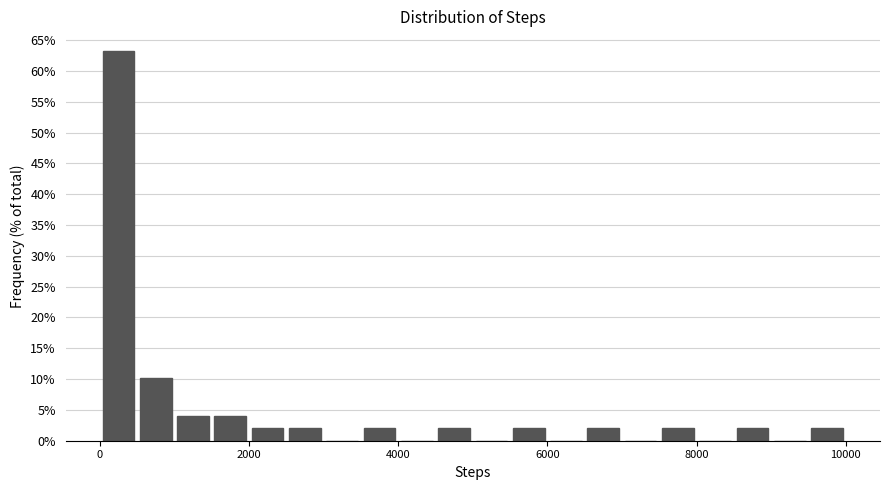

Read against the x-axis, roughly where is the centre of the tallest bar?

200